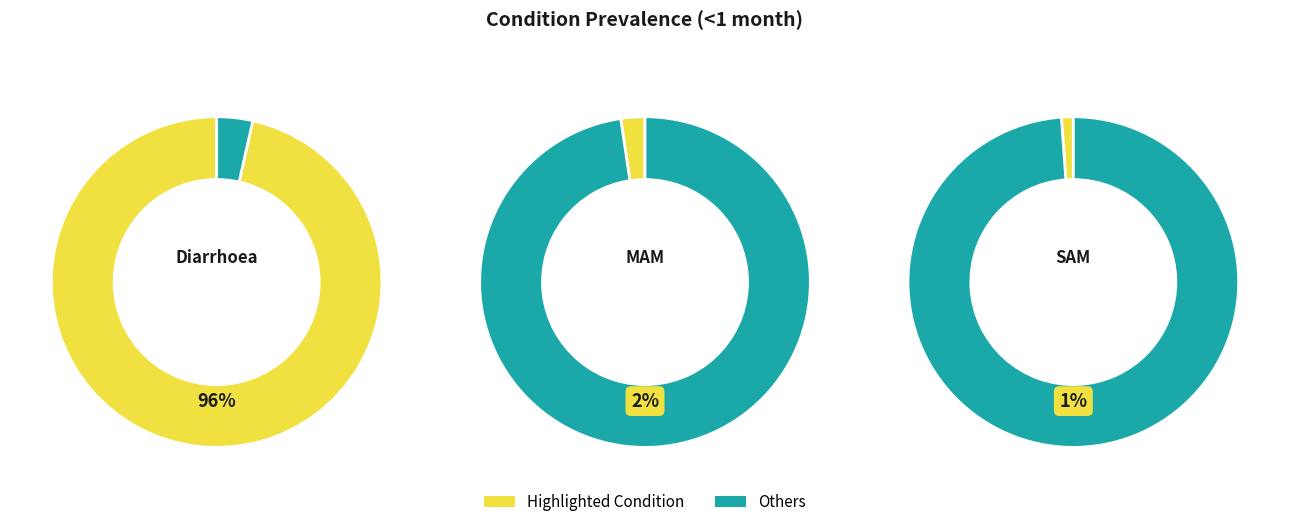

Is it true that SAM is 1% of the pie?

True